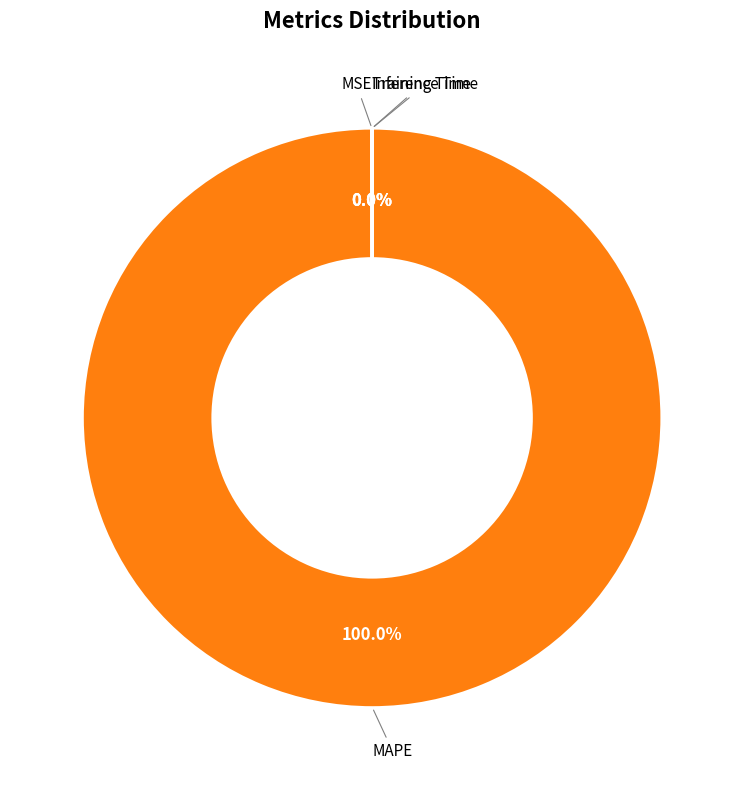

What is the largest slice in the pie chart?

MAPE